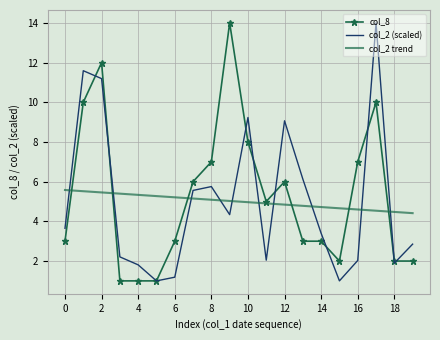

What is the minimum value for col_2 trend?

4.4